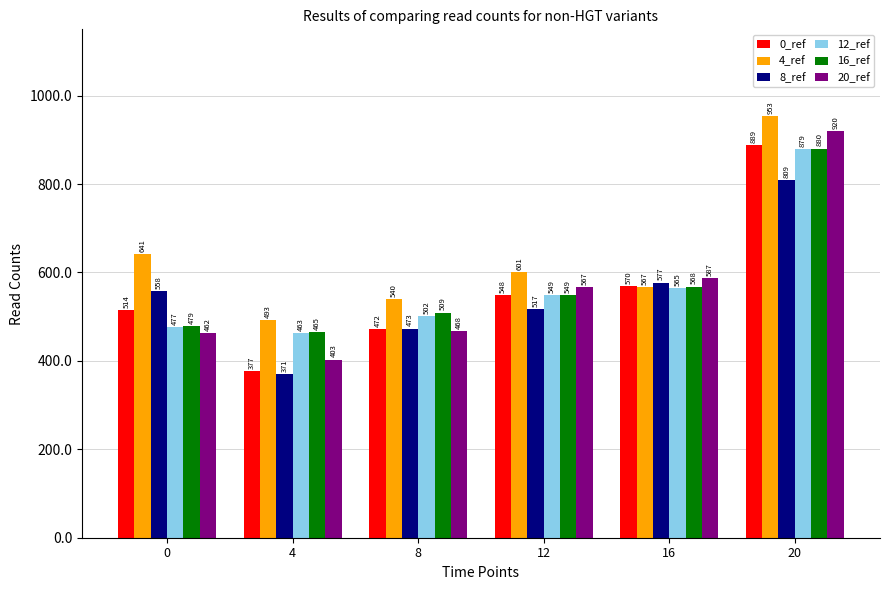

Which series changed the most between 8 and 12?

20_ref